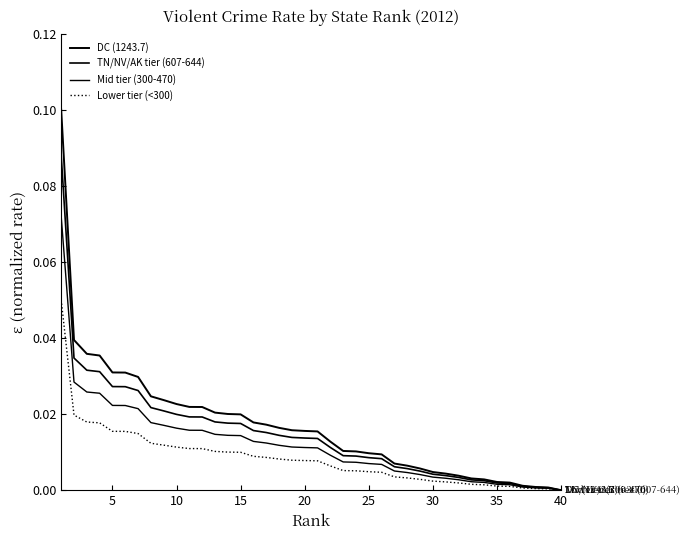

True or false: TN/NV/AK tier (607-644) and DC (1243.7) cross at least once.

False